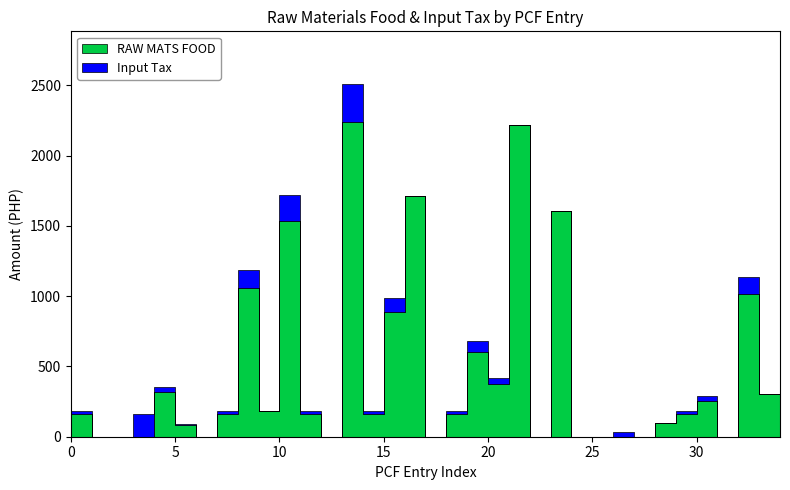

Is it true that Input Tax equals 89.3 at 1901-24?

False